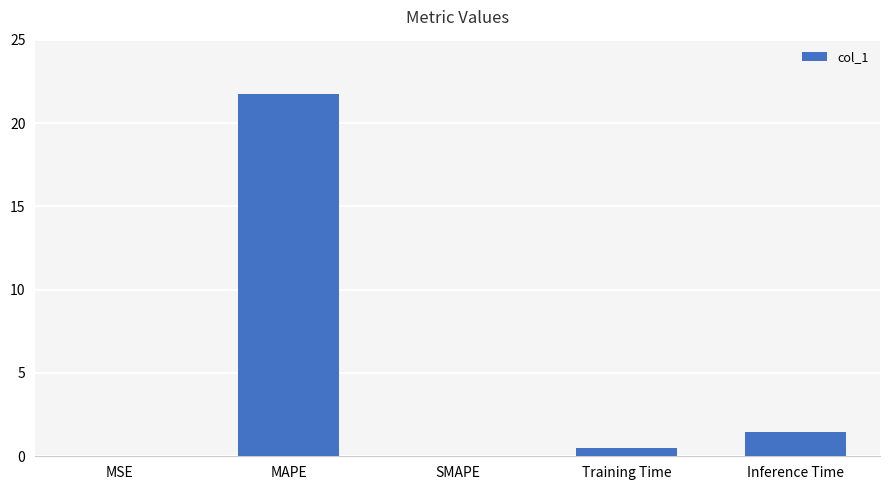

What is the difference between the values at Inference Time and SMAPE?

1.4